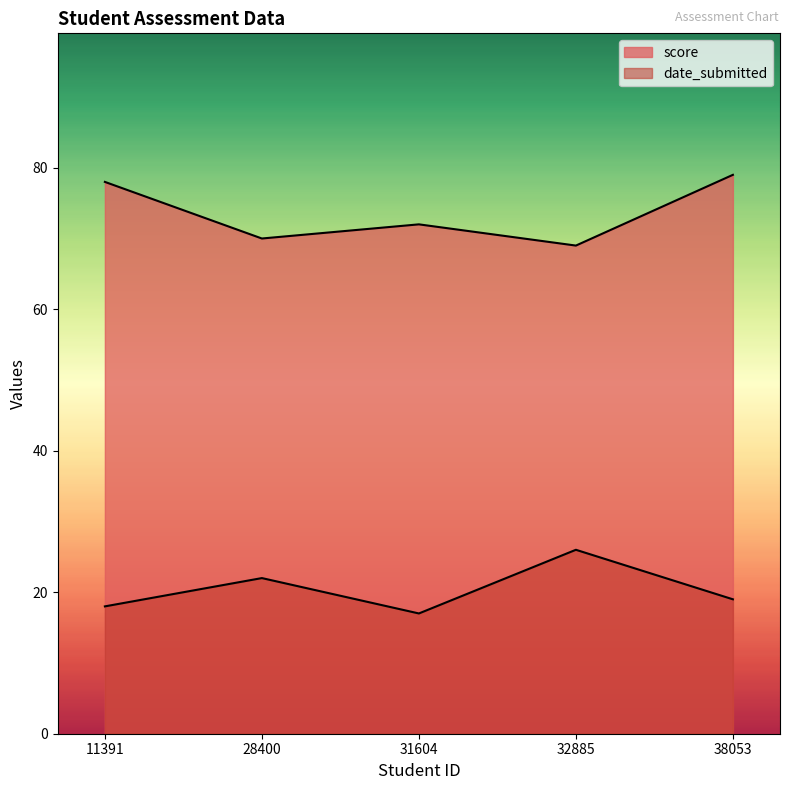

Count the date_submitted values in the range 18 to 22.

3